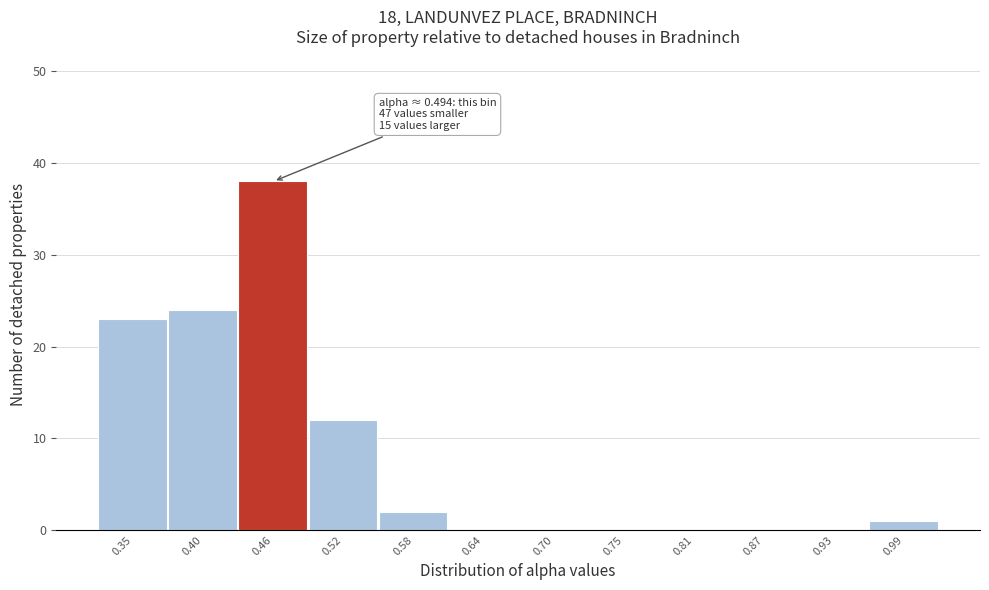

Reading right to left, transcribe all the data shown in this chart.

0.99=1	0.93=0	0.87=0	0.81=0	0.75=0	0.70=0	0.64=0	0.58=2	0.52=12	0.46=38	0.40=24	0.35=23